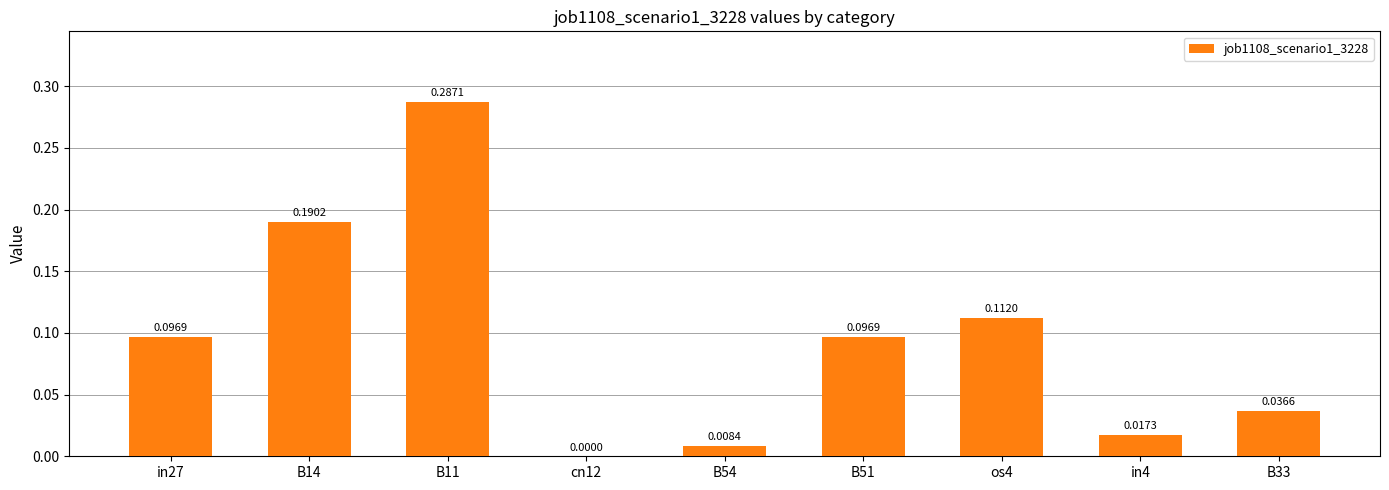

What is the change in value from B11 to cn12?

-0.3